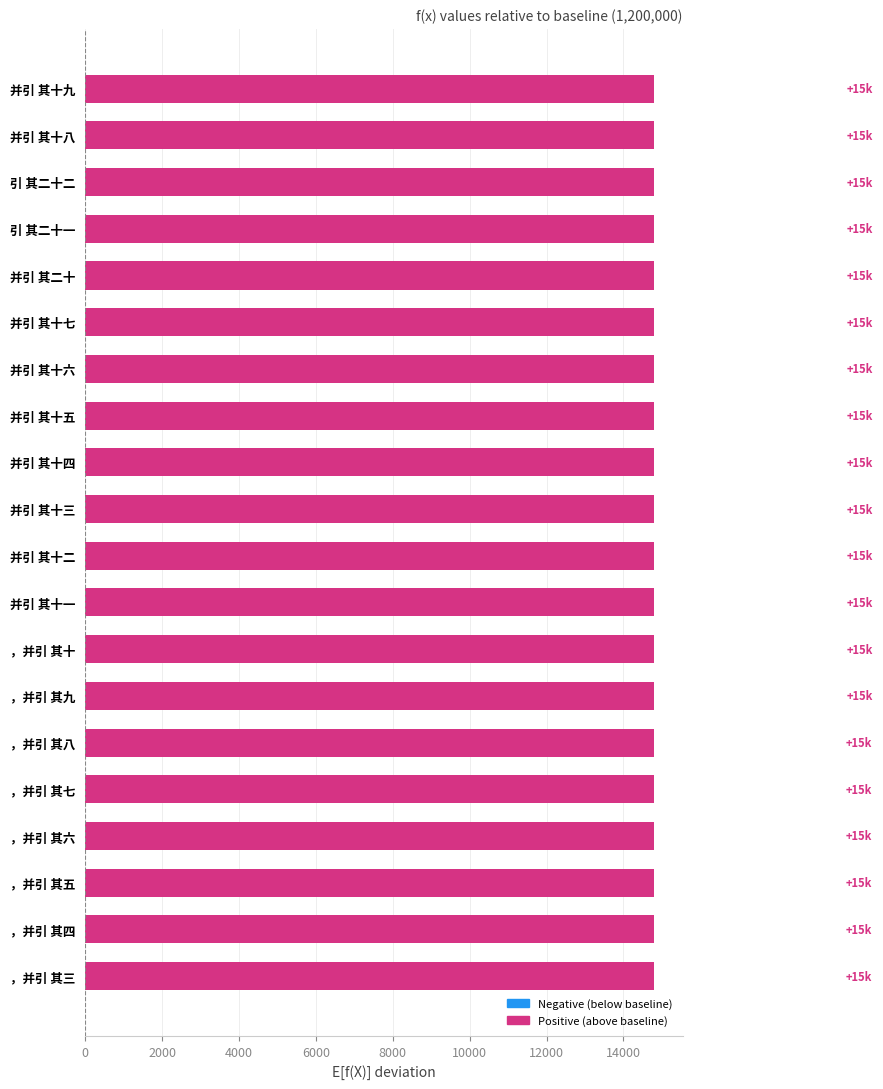

How many data points are less than 14794?

10